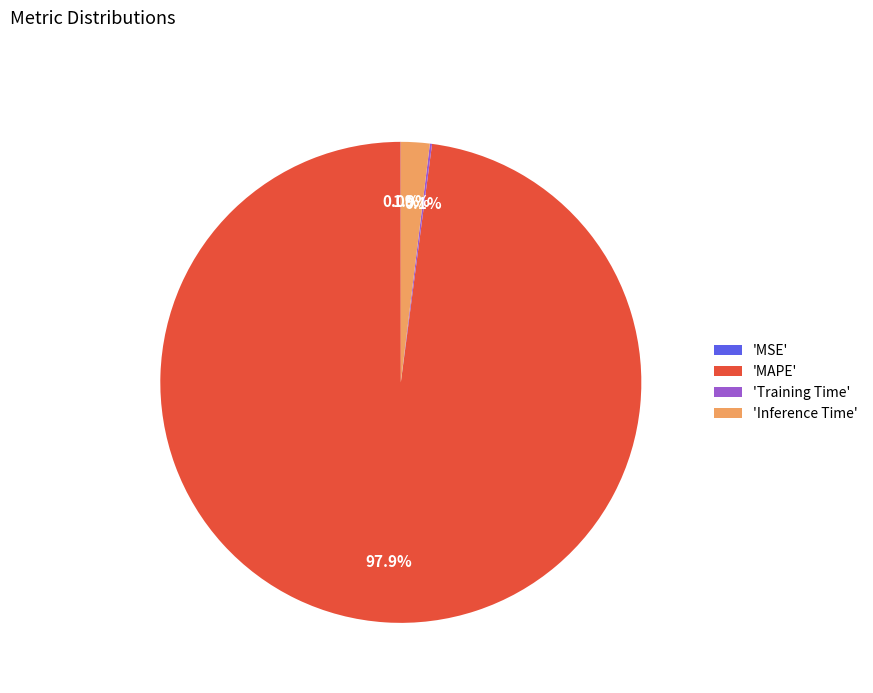

What is the largest slice in the pie chart?

'MAPE'